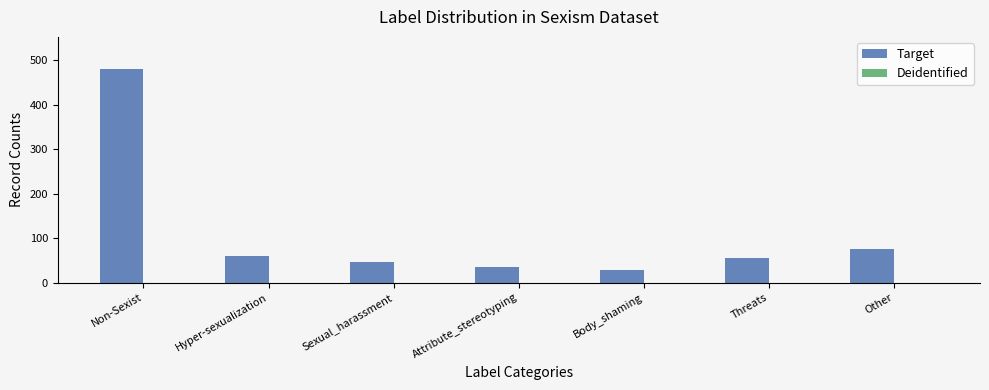

At which label is the value closest to 254?

Other